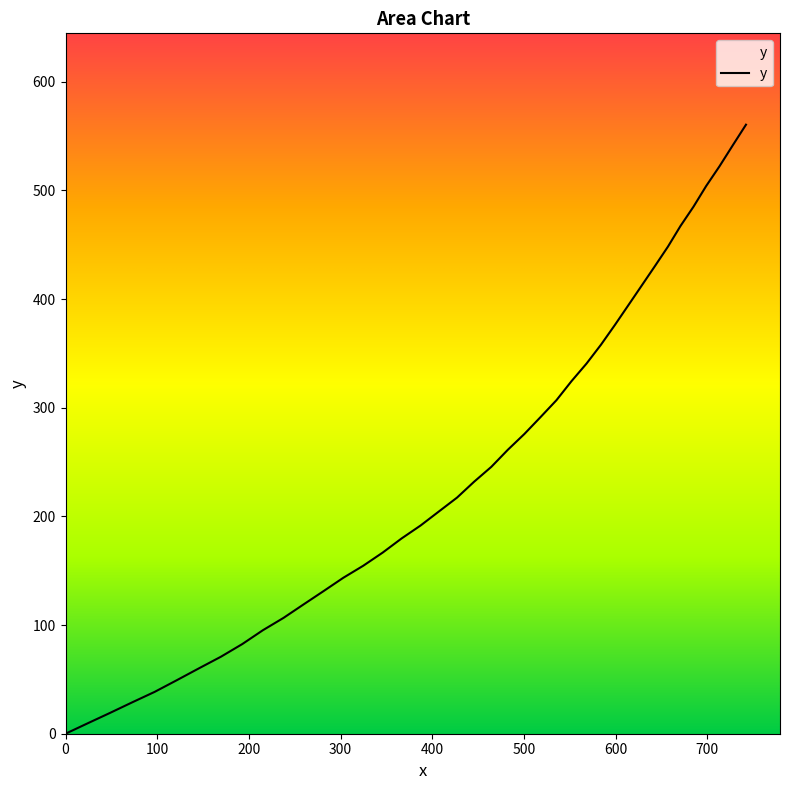

What is the maximum value shown in the chart?

560.5